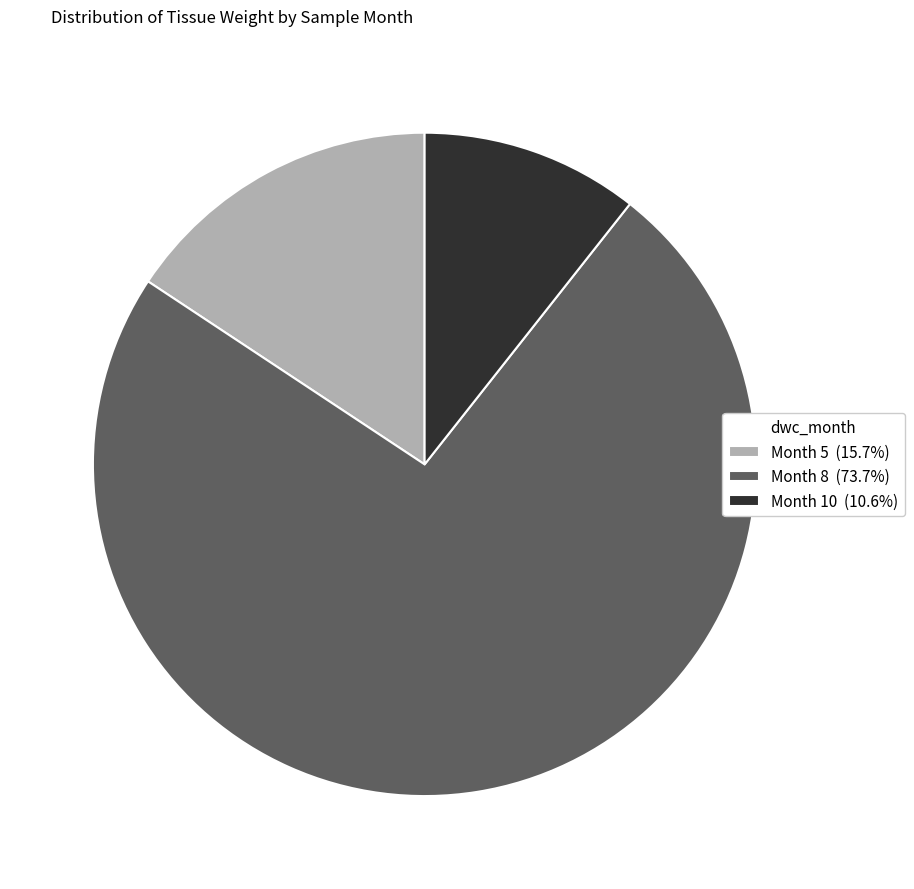

Combined, do Month 8 (73.7%) and Month 5 (15.7%) account for over 50%?

Yes